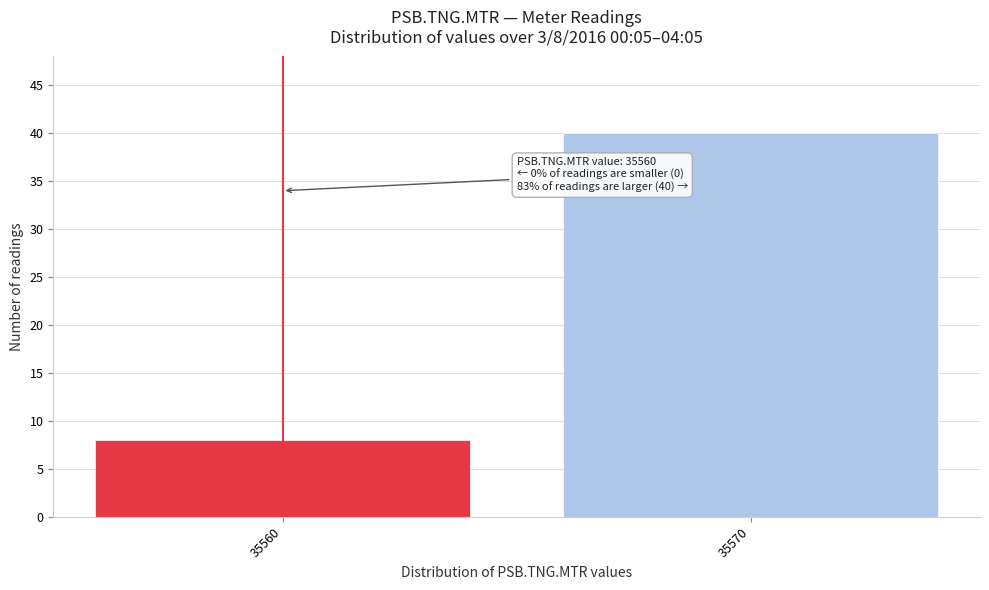

Reading left to right, transcribe all the data shown in this chart.

35560=8	35570=40